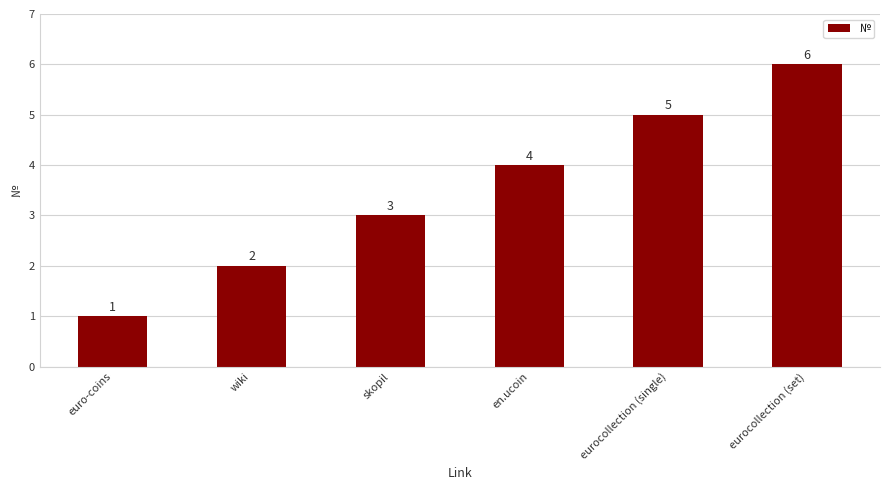

Count the values in the range 2 to 5.

4